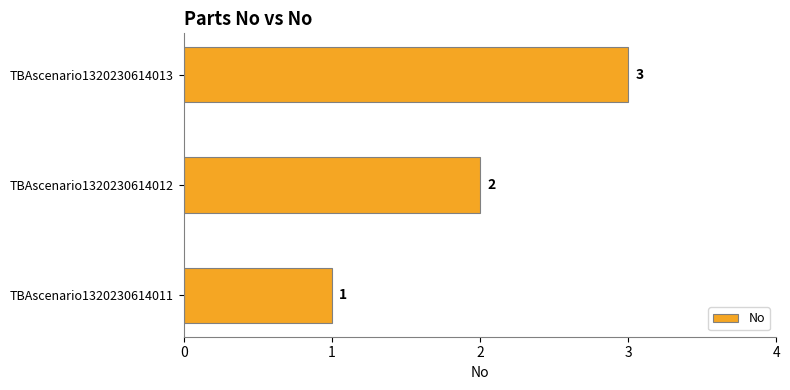

Rank the categories by value from lowest to highest.

TBAscenario1320230614011, TBAscenario1320230614012, TBAscenario1320230614013